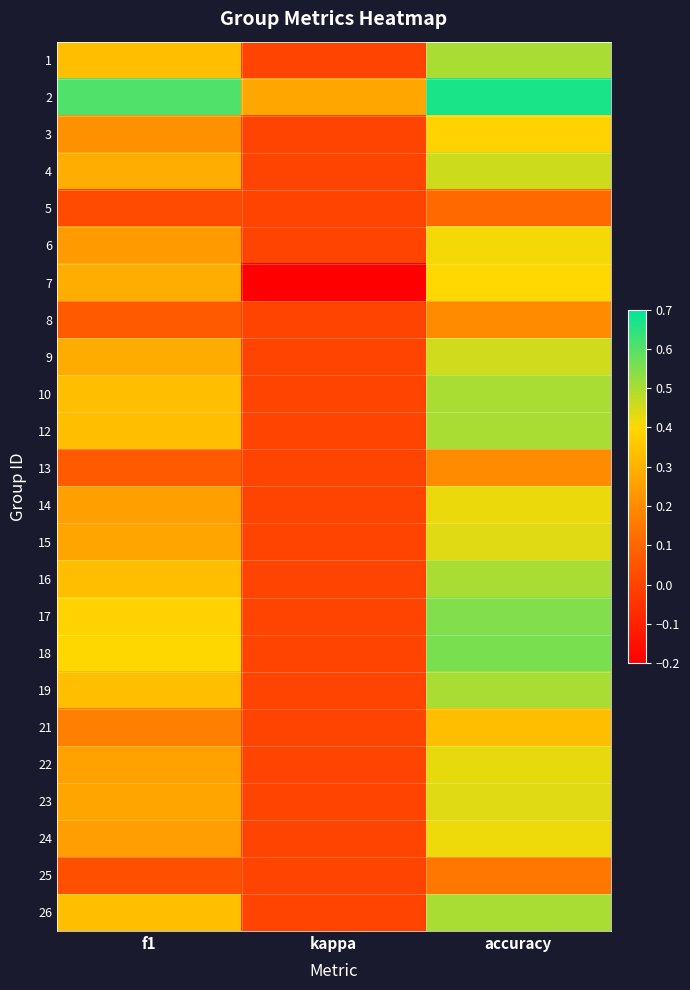

At accuracy, list the series in order from largest to smallest.

2, 18, 17, 1, 10, 12, 16, 19, 26, 4, 9, 15, 23, 22, 14, 24, 6, 7, 3, 21, 8, 13, 25, 5